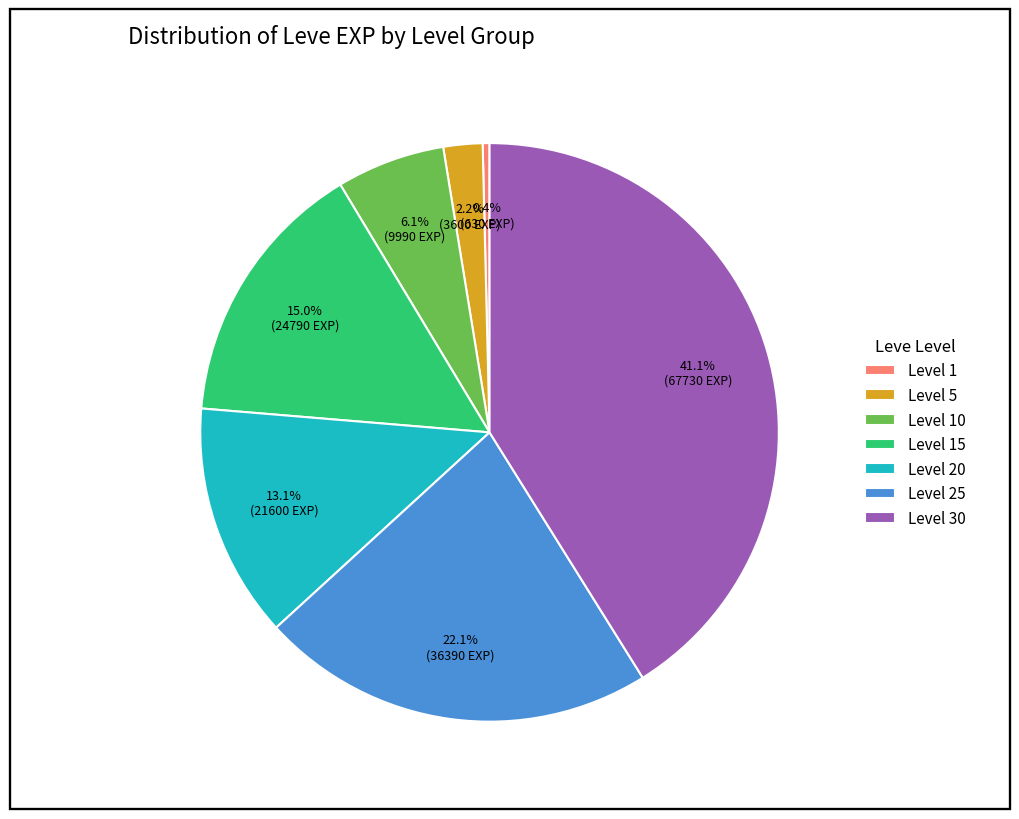

To the nearest percent, what is the combined percentage of Level 1 and Level 15?

15%